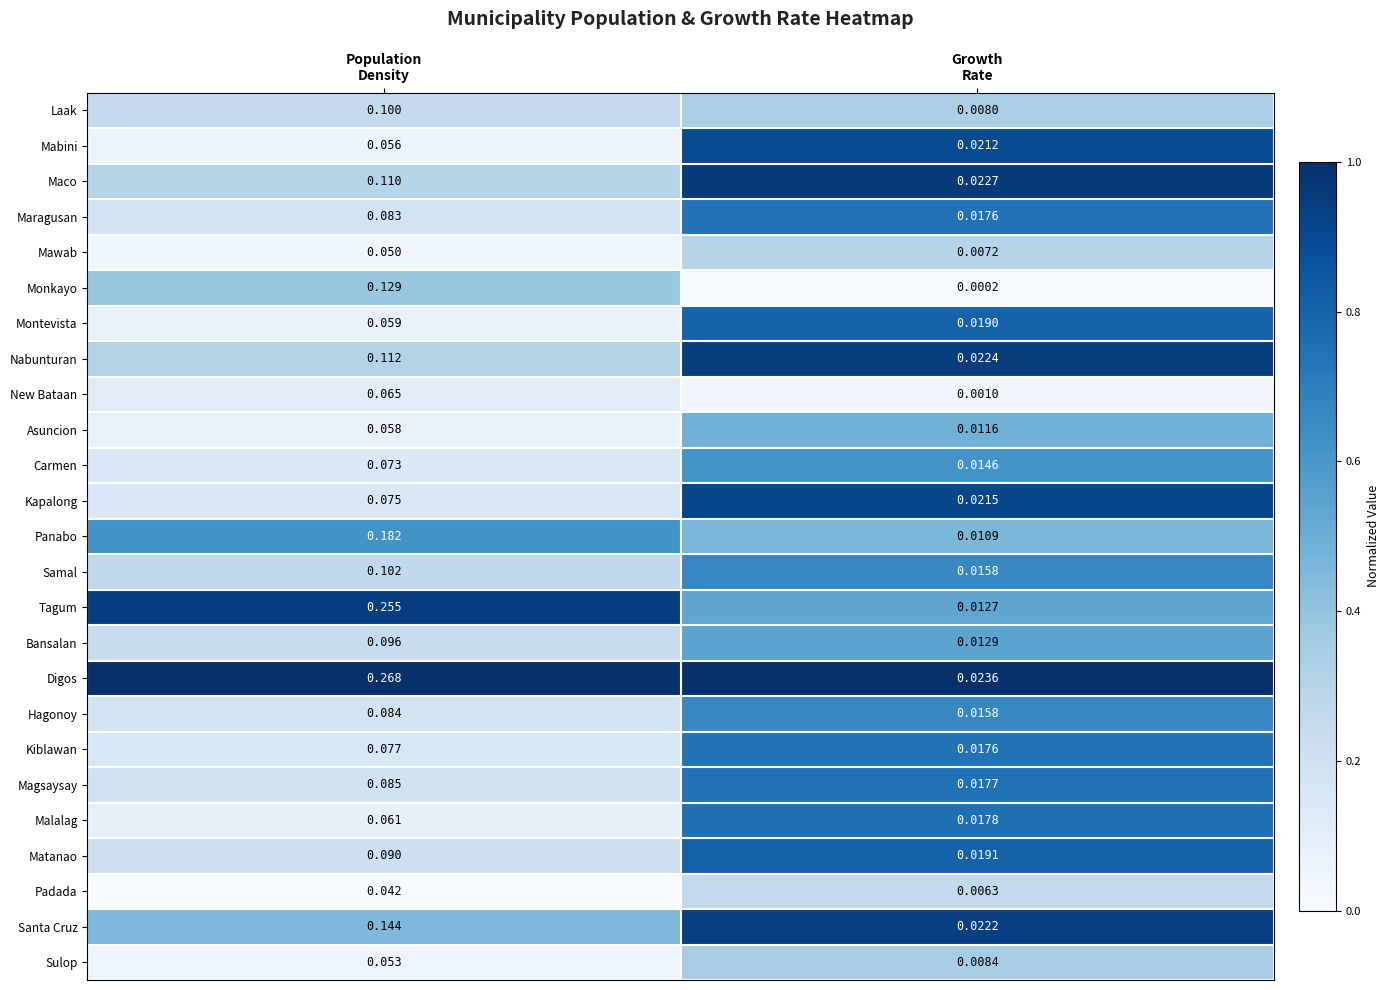

Between Population
Density and Growth
Rate, which series saw the biggest shift?

Digos